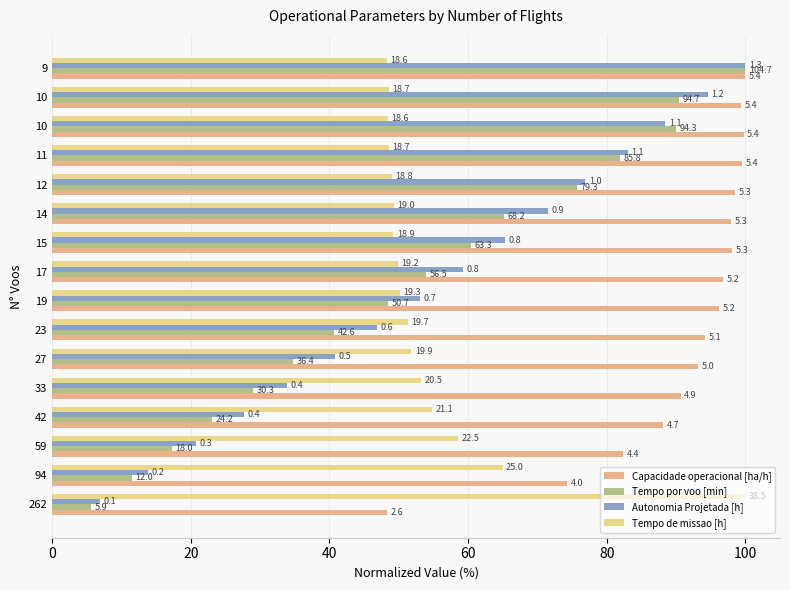

What are all the series names shown in the legend?

Capacidade operacional [ha/h], Tempo por voo [min], Autonomia Projetada [h], Tempo de missao [h]